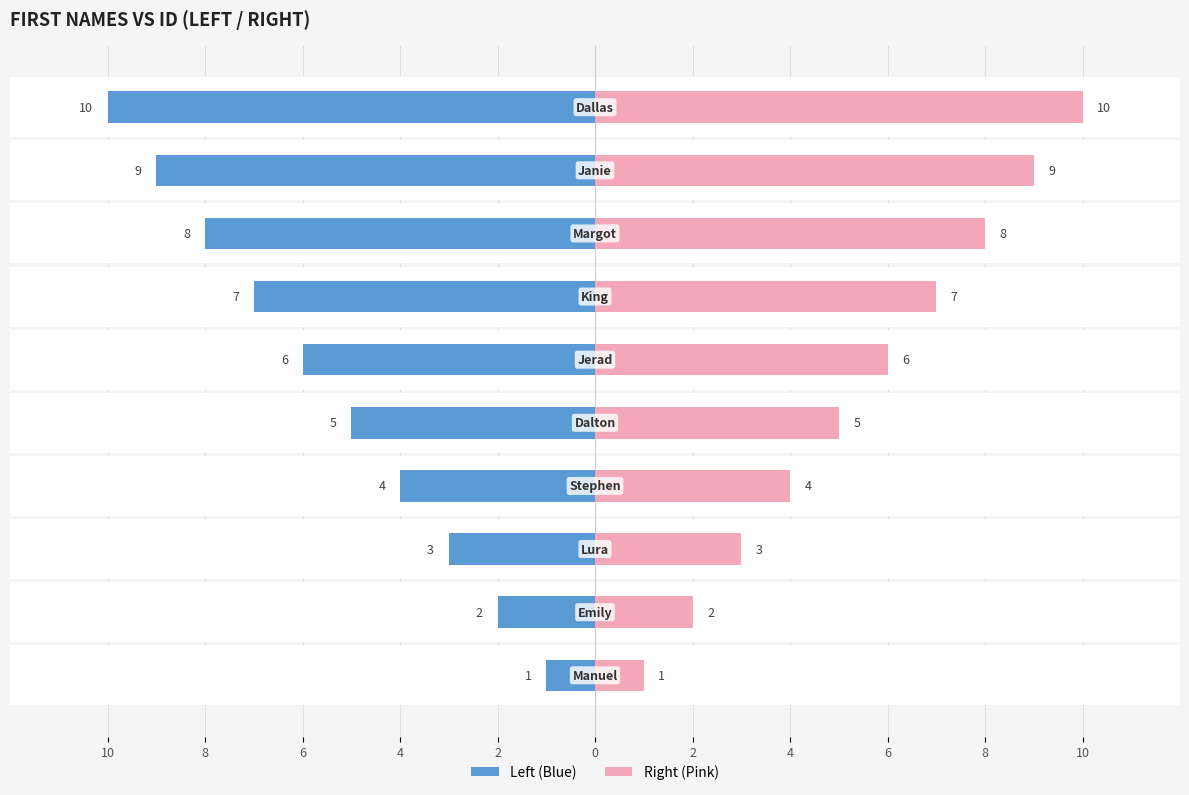

Reading right to left, list all the values displayed in this chart.

ID (Left): -10	-9	-8	-7	-6	-5	-4	-3	-2	-1
ID (Right): 10	9	8	7	6	5	4	3	2	1